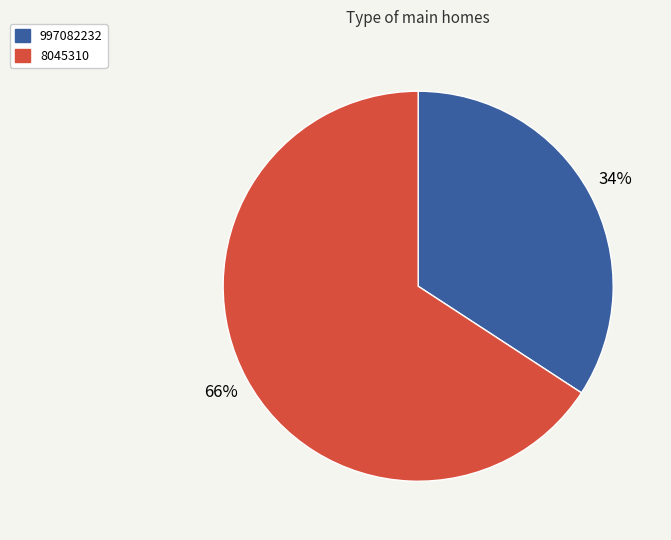

How many segments does this pie chart have?

2